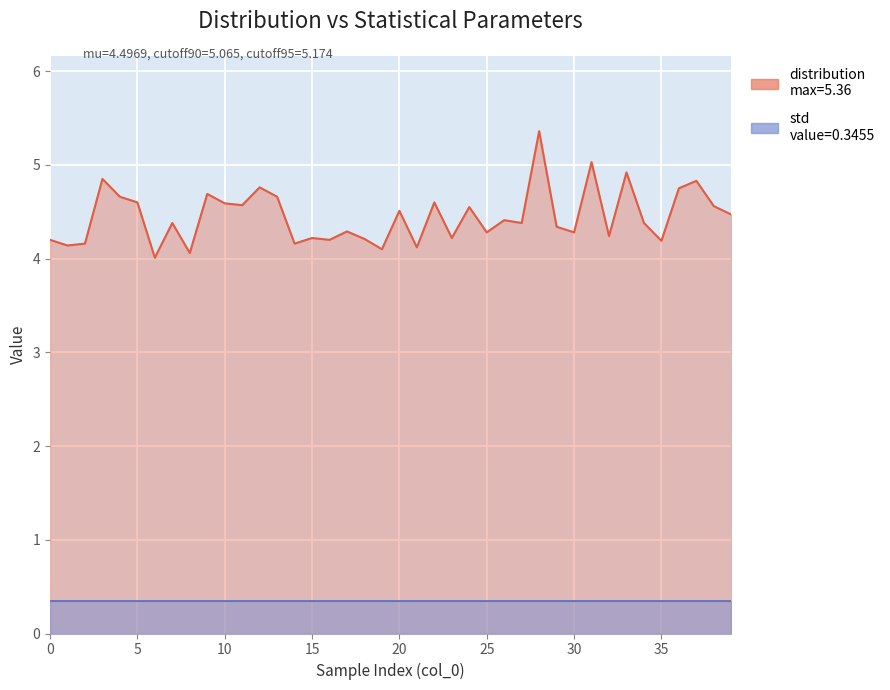

Reading left to right, transcribe all the data shown in this chart.

4.2	4.1	4.2	4.8	4.7	4.6	4.0	4.4	4.1	4.7	4.6	4.6	4.8	4.7	4.2	4.2	4.2	4.3	4.2	4.1	4.5	4.1	4.6	4.2	4.5	4.3	4.4	4.4	5.4	4.3	4.3	5.0	4.2	4.9	4.4	4.2	4.8	4.8	4.6	4.5